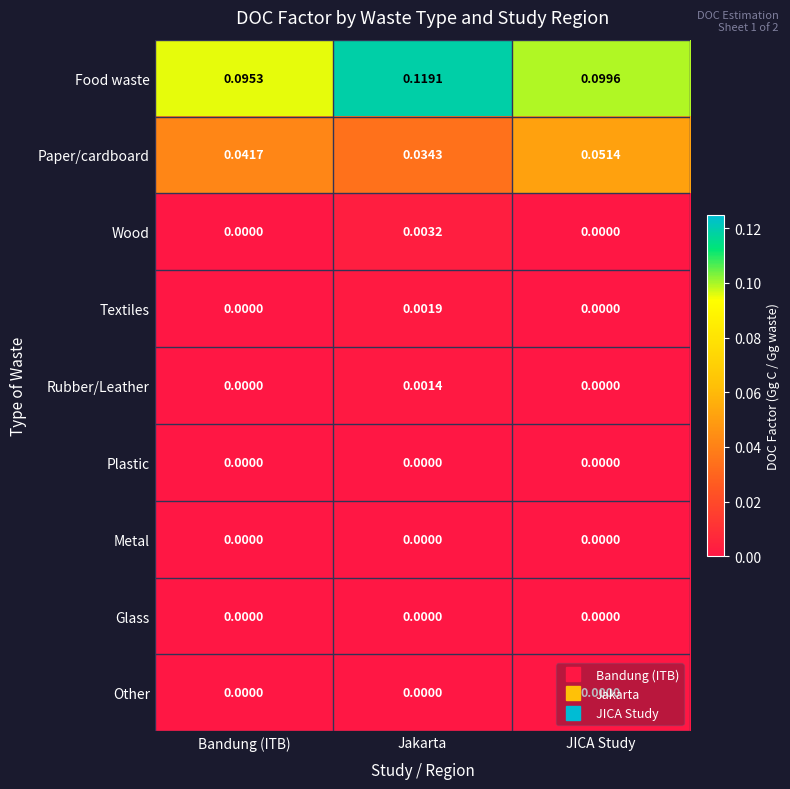

Which series has the largest total across all categories?

Food waste